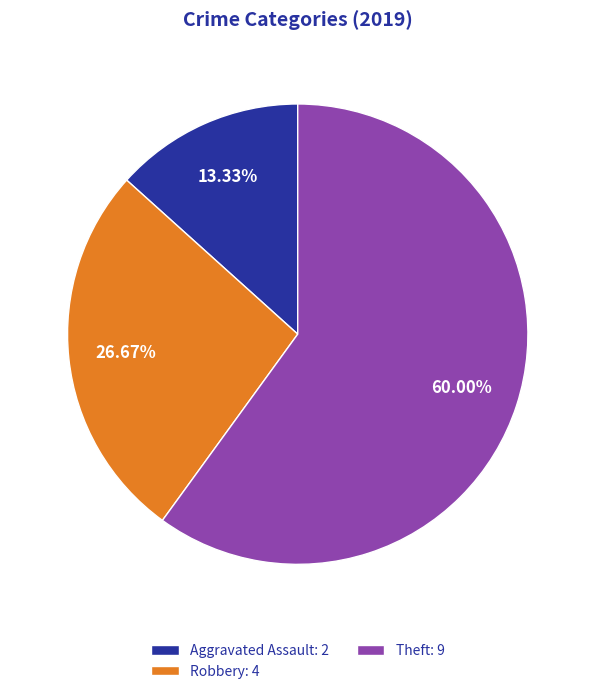

Which slice represents more than half of the pie?

Theft: 9